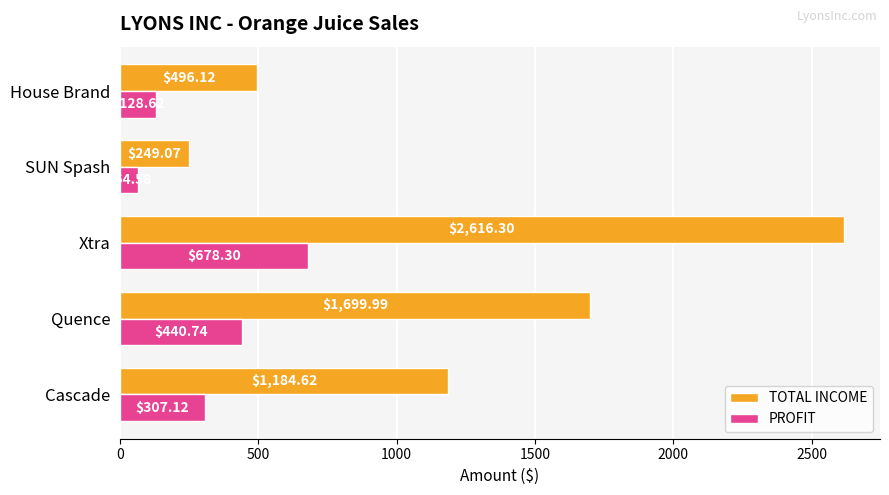

Which series has the widest spread of values?

TOTAL INCOME